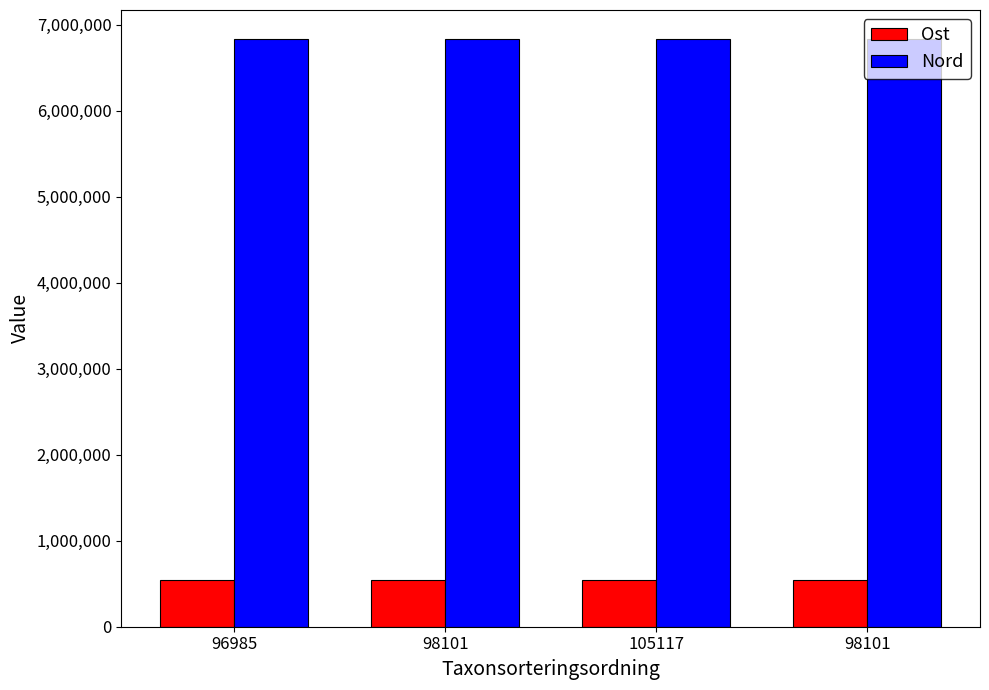

Which series has the largest total across all categories?

Nord